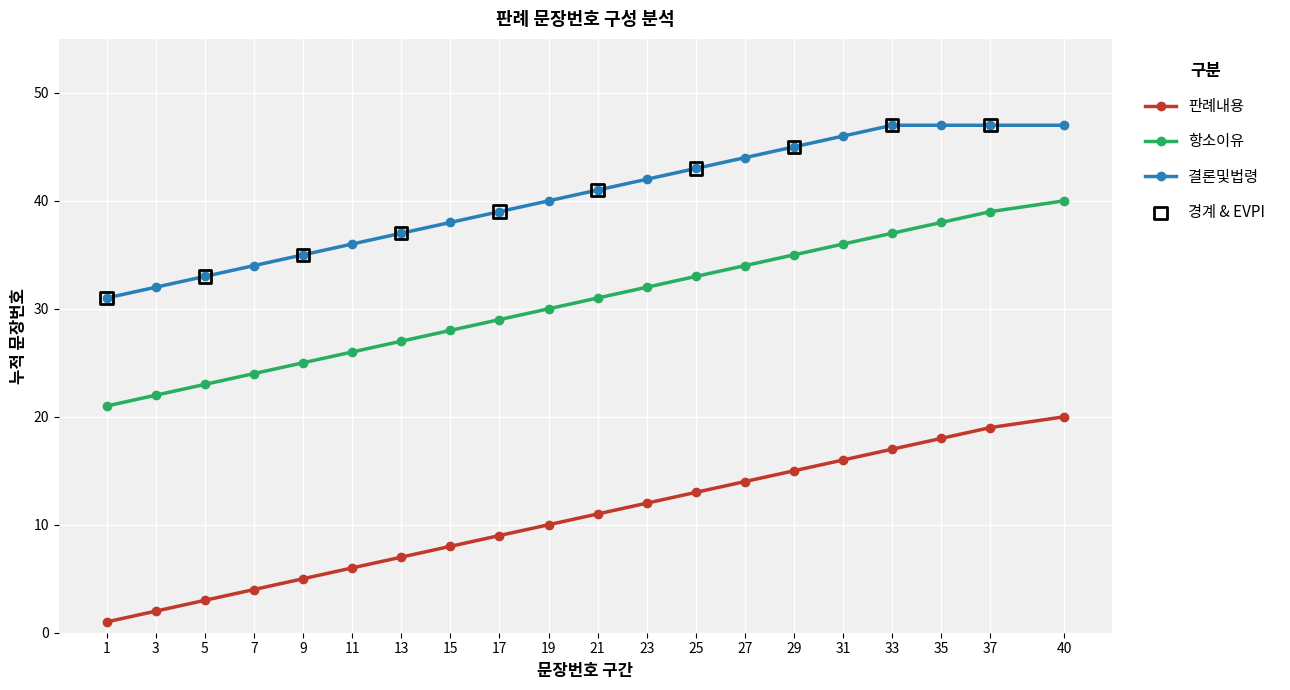

At how many categories does at least one series exceed 22?

20